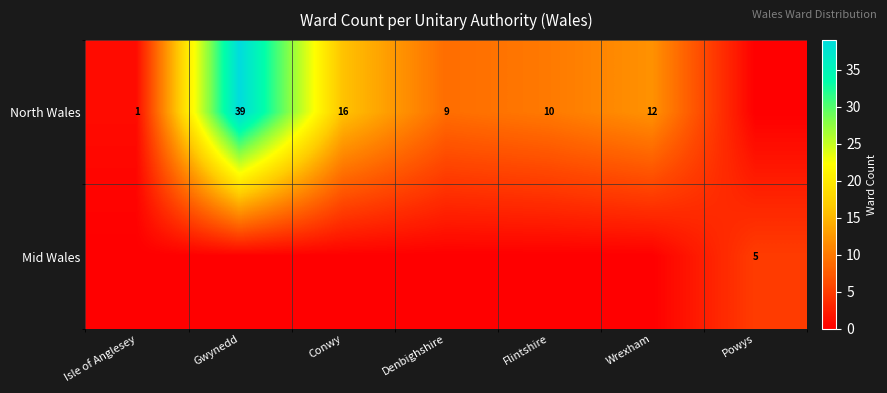

What is the difference between the North Wales values at Gwynedd and Flintshire?

29